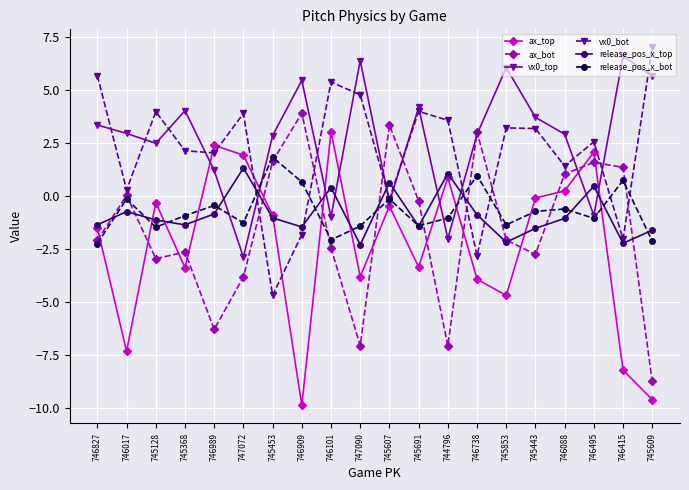

True or false: vx0_top has more than 0 points higher than both neighbors.

True